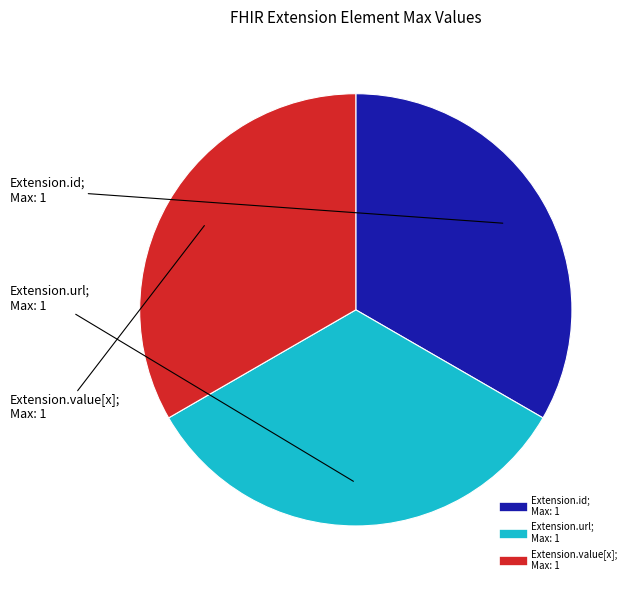

Is there any slice that represents more than half of the pie?

No